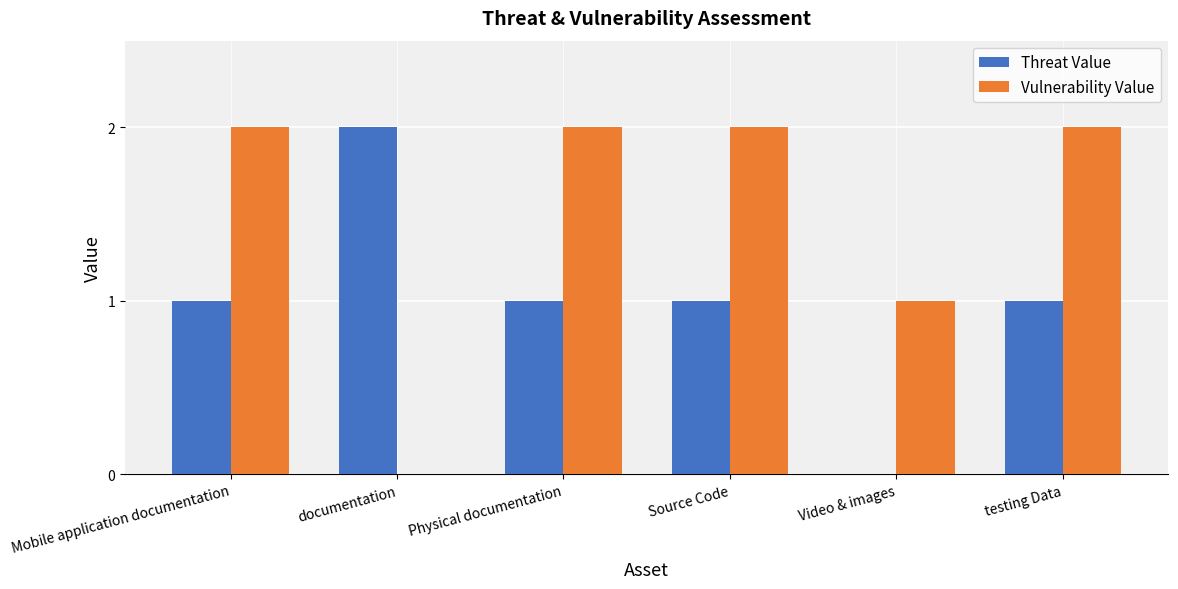

What is the total value across all series at Mobile application documentation?

3